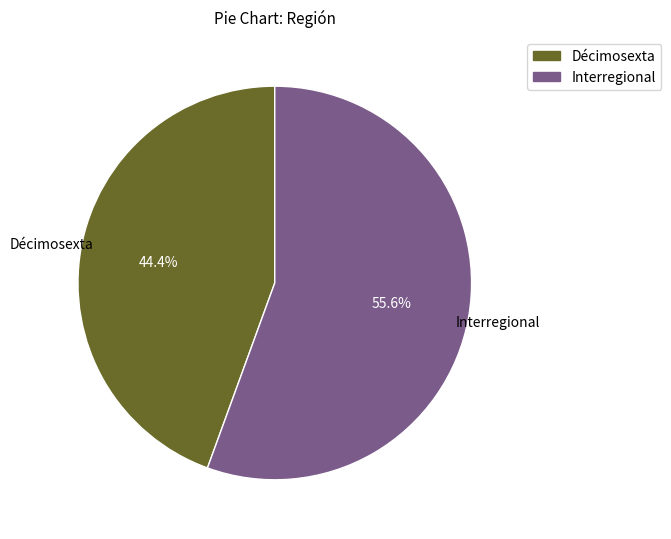

Is it true that Décimosexta is 54% of the pie?

False